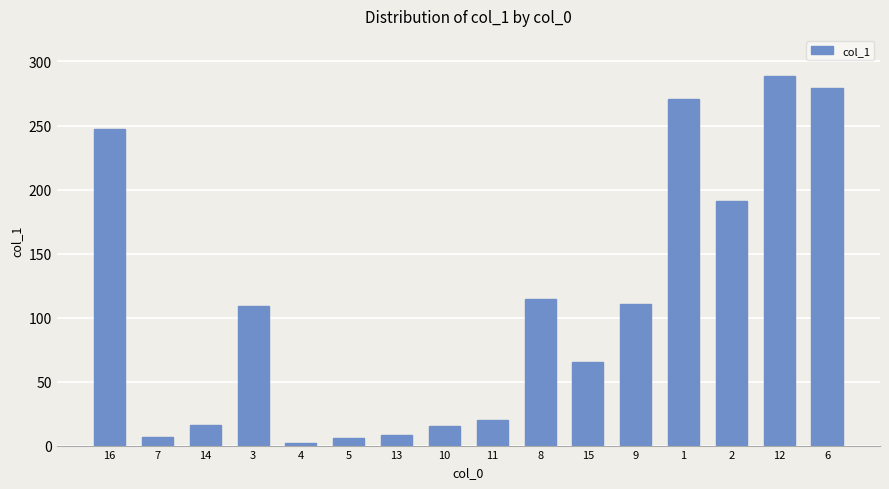

Count the number of data series in this chart.

1